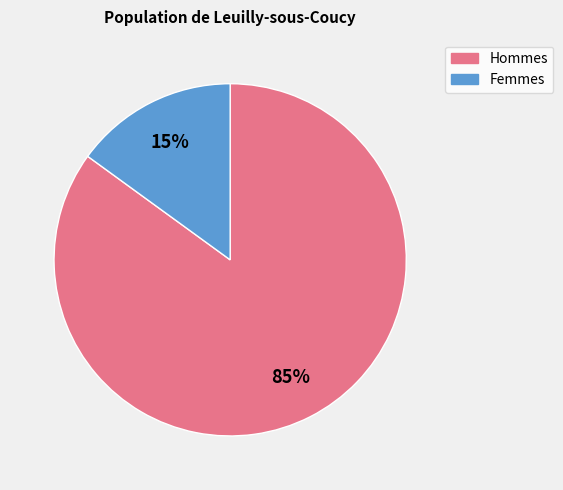

Does any single category account for the majority?

Yes